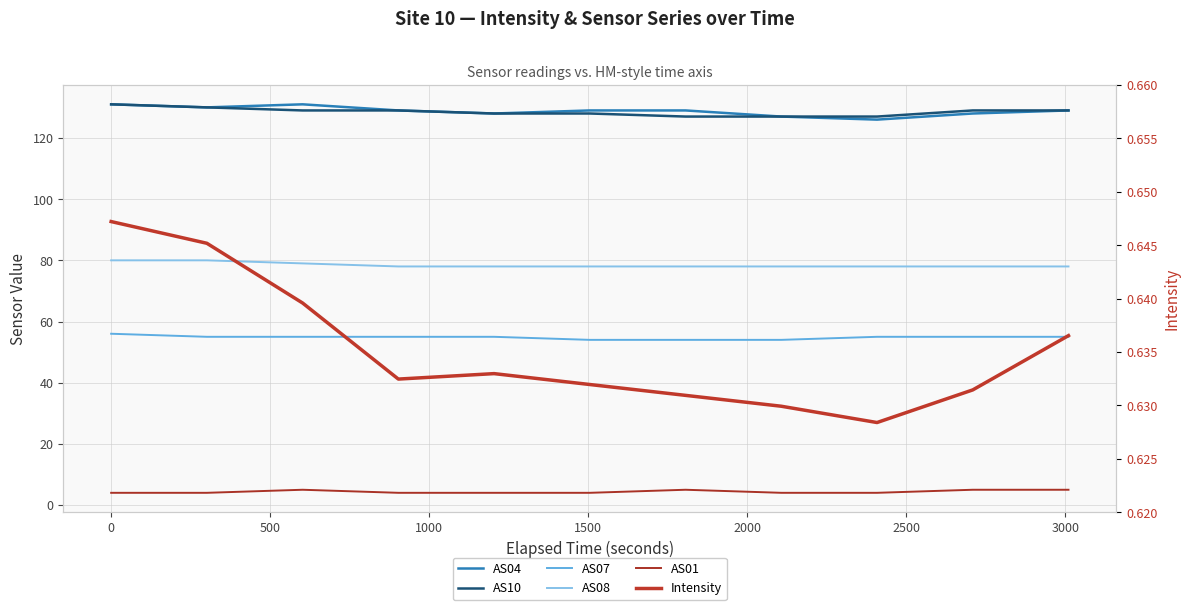

Which series has the largest total across all categories?

AS04